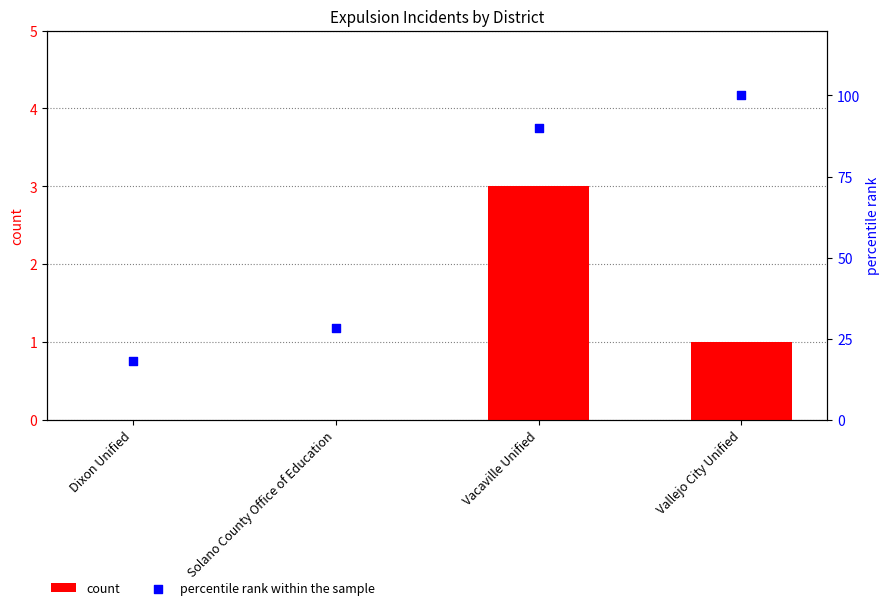

Which series reaches the maximum Y coordinate?

percentile rank within the sample